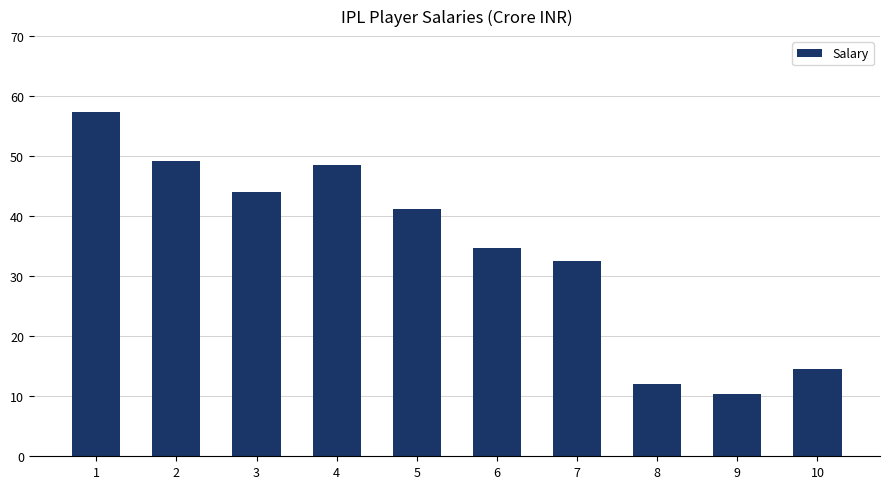

Is it true that the value at 4 is 83.4?

False